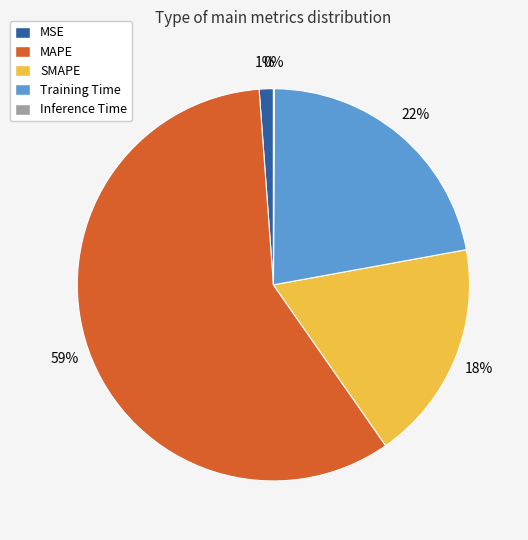

Combined, do Training Time and SMAPE account for over 50%?

No